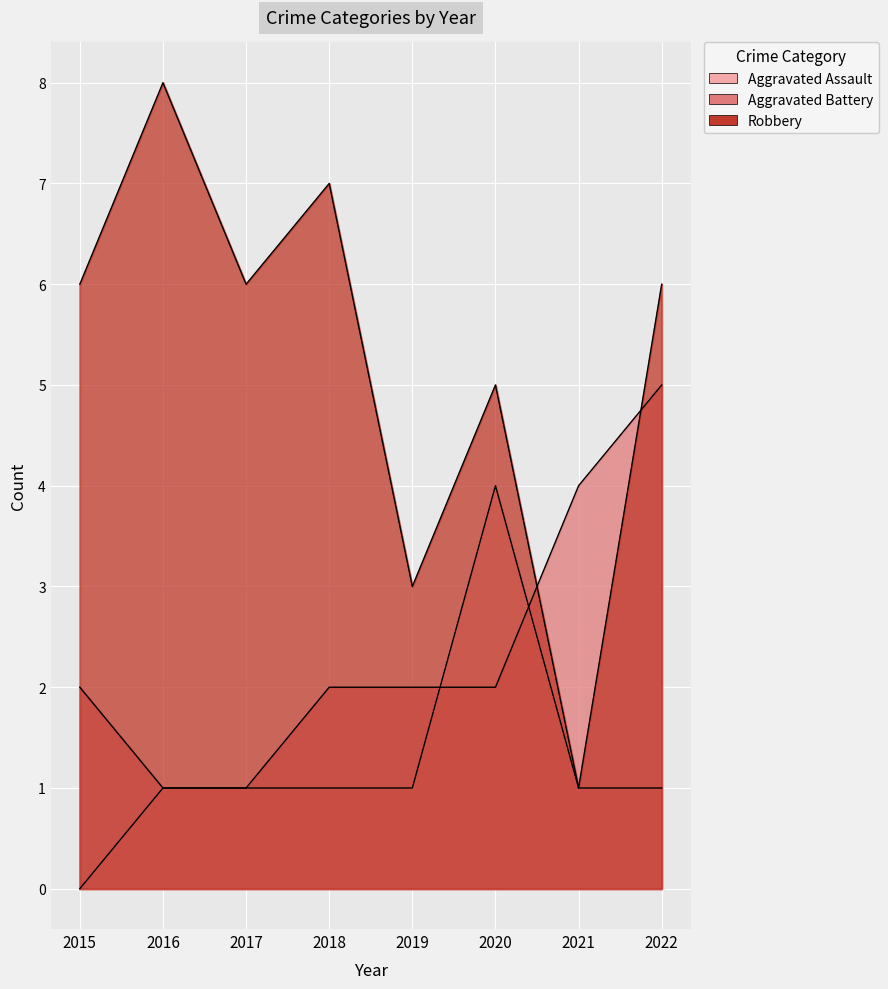

How many data points in Aggravated Assault are less than 1?

1